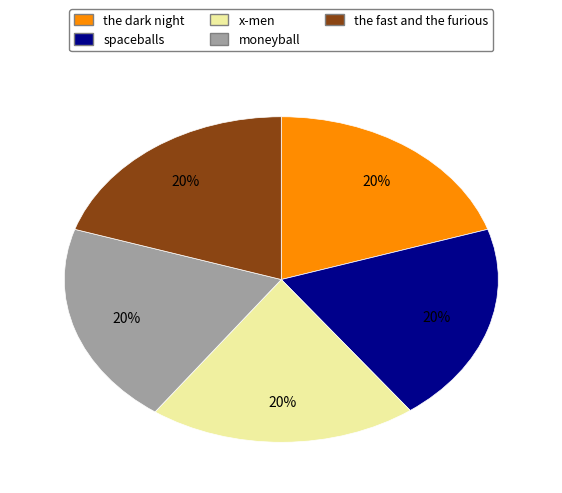

What percentage is the x-men slice, to the nearest percent?

20%